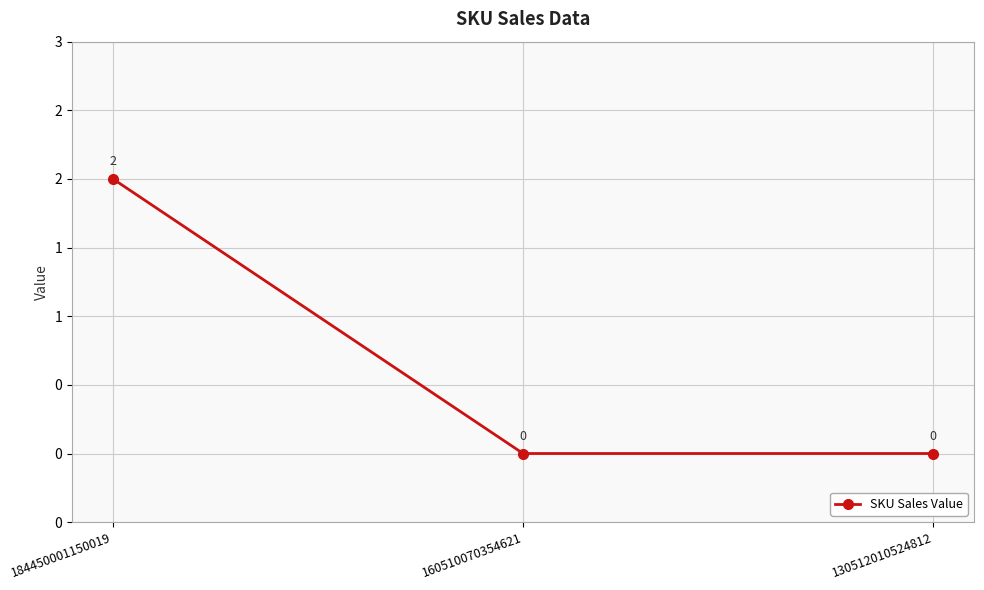

Reading left to right, extract all data points from this chart.

184450001150019=2	160510070354621=0	130512010524812=0